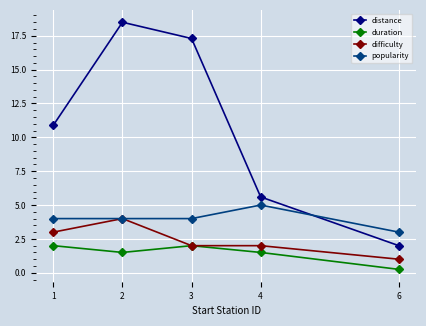

What is the maximum value for difficulty?

4.0